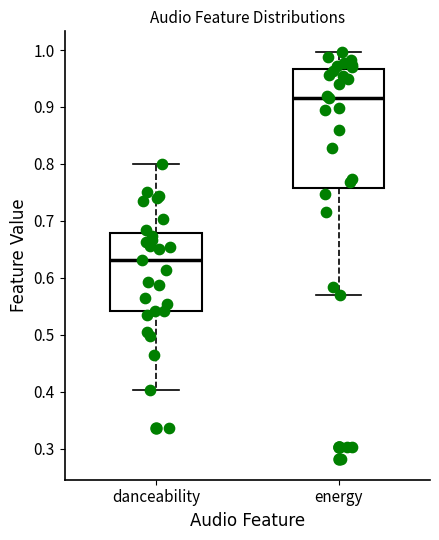

Reading left to right, read every box against the y-axis: the position of its median line, the range the box covers, and the ends of its whiskers. The values are not printed on the chart, so give them approximately, as read against the axis.

danceability: median 0.63, box 0.54 to 0.68, whiskers 0.40 to 0.80
energy: median 0.92, box 0.76 to 0.97, whiskers 0.57 to 1.00